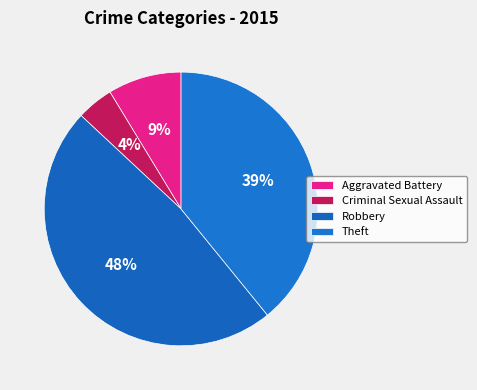

Count the number of slices in the pie.

4